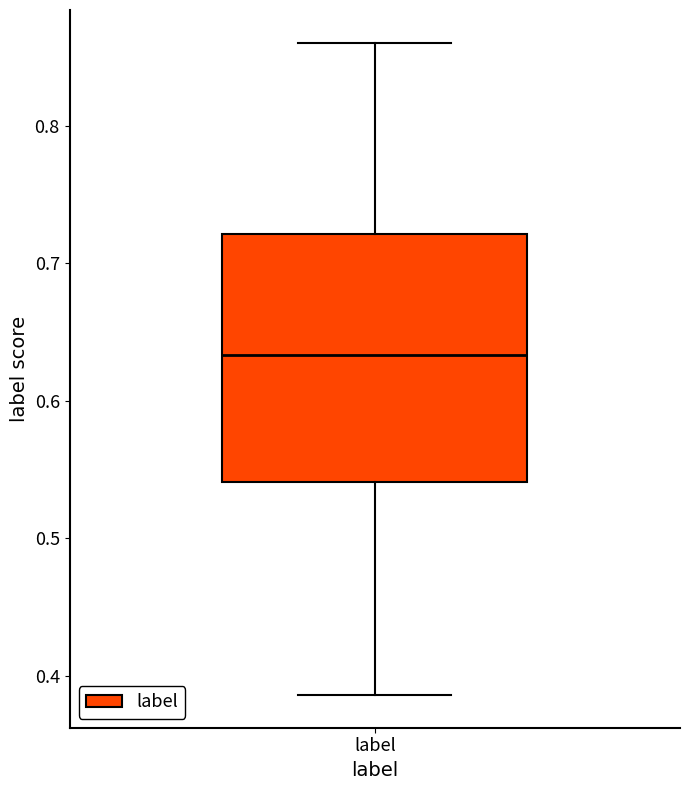

Read this box plot against the y-axis: the position of the median line, the range covered by the box, and the ends of both whiskers. The values are not printed on the chart, so give them approximately, as read against the axis.

median 0.63, box 0.54 to 0.72, whiskers 0.39 to 0.86